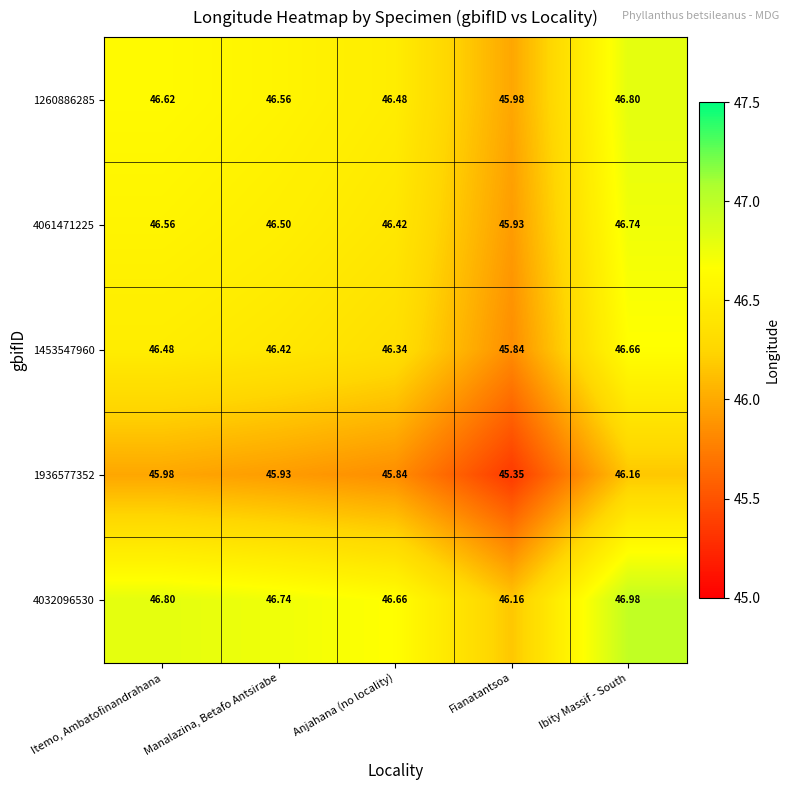

Which category has the highest value across all series?

Ibity Massif - South